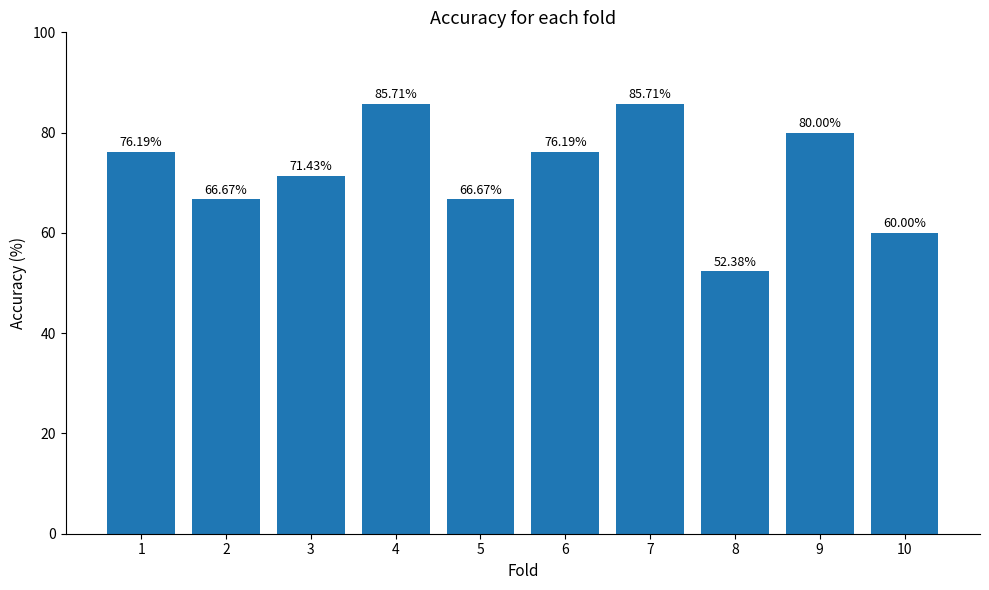

What is the sum of all values?

721.0